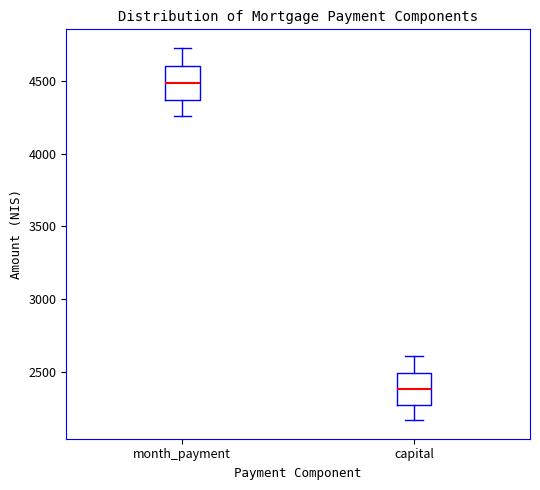

Which box's median line is the lowest?

capital